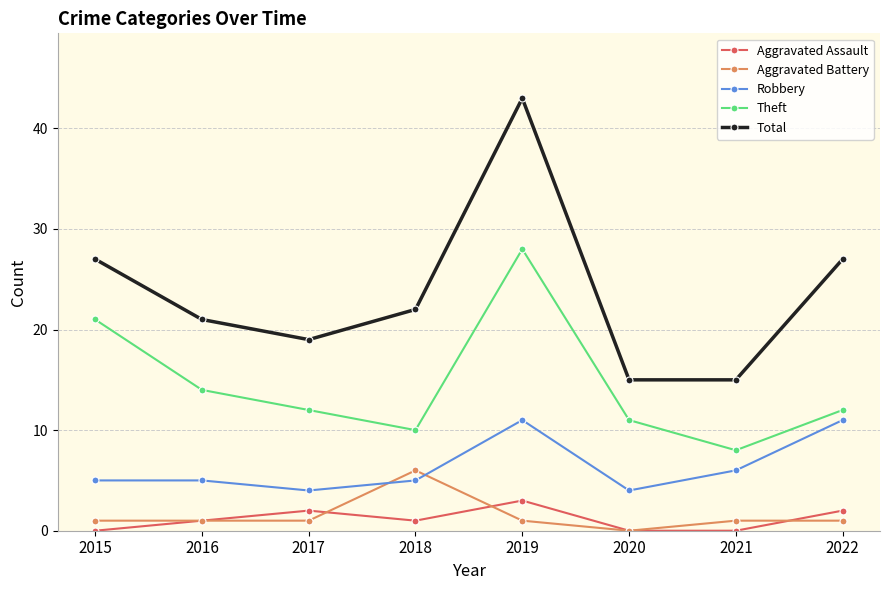

How many lines are shown in the chart?

5